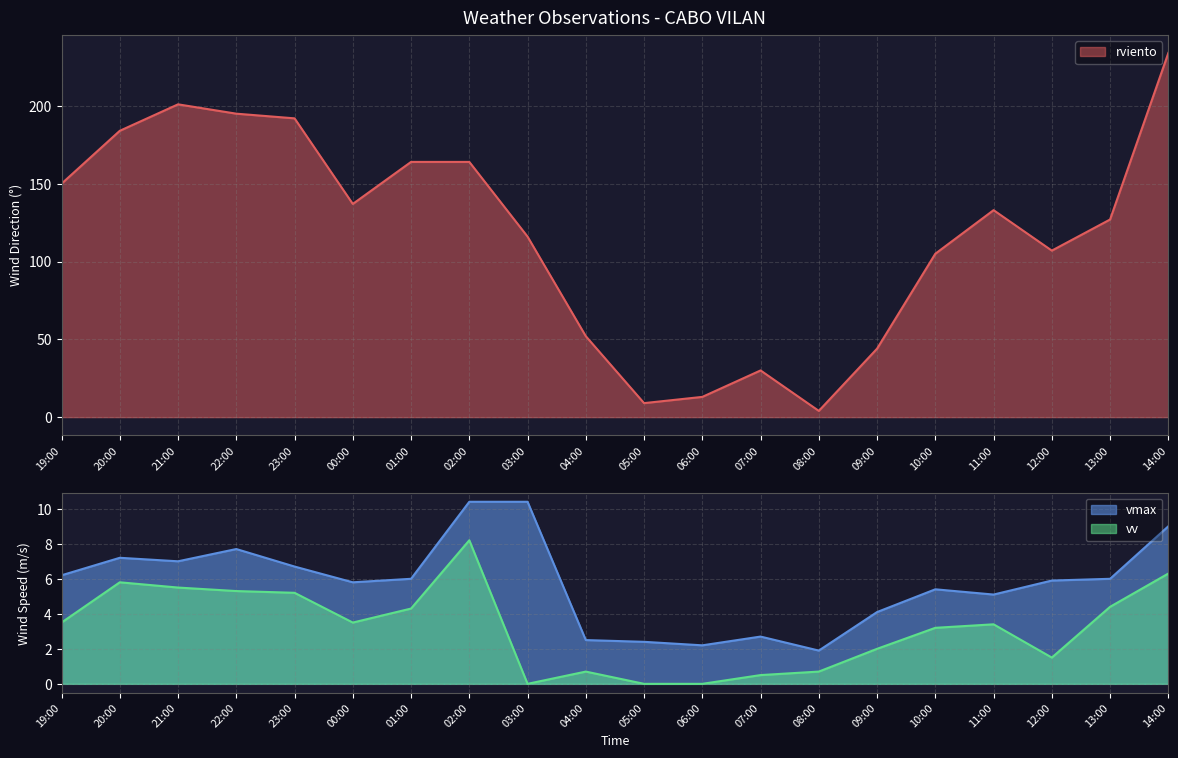

What is the spread (max minus min) of values at 13:00?

122.6